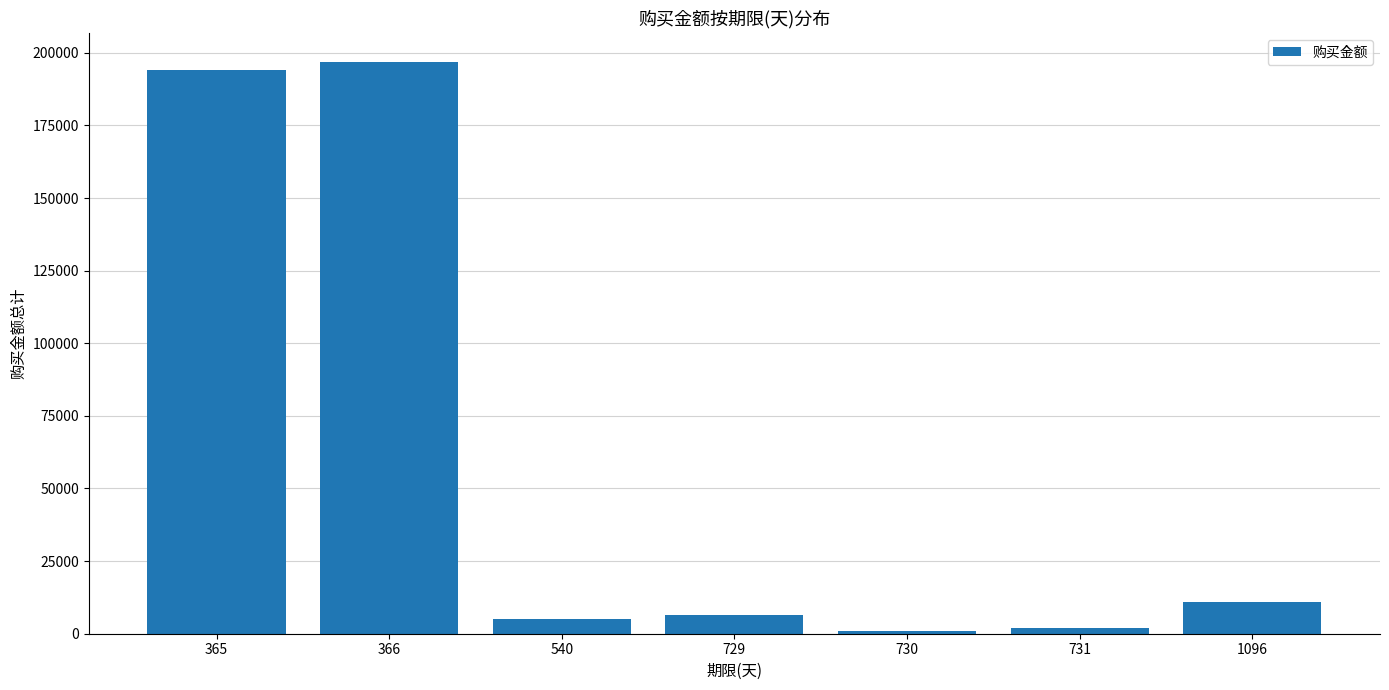

What is the change in value from 540 to 1096?

+6000.0